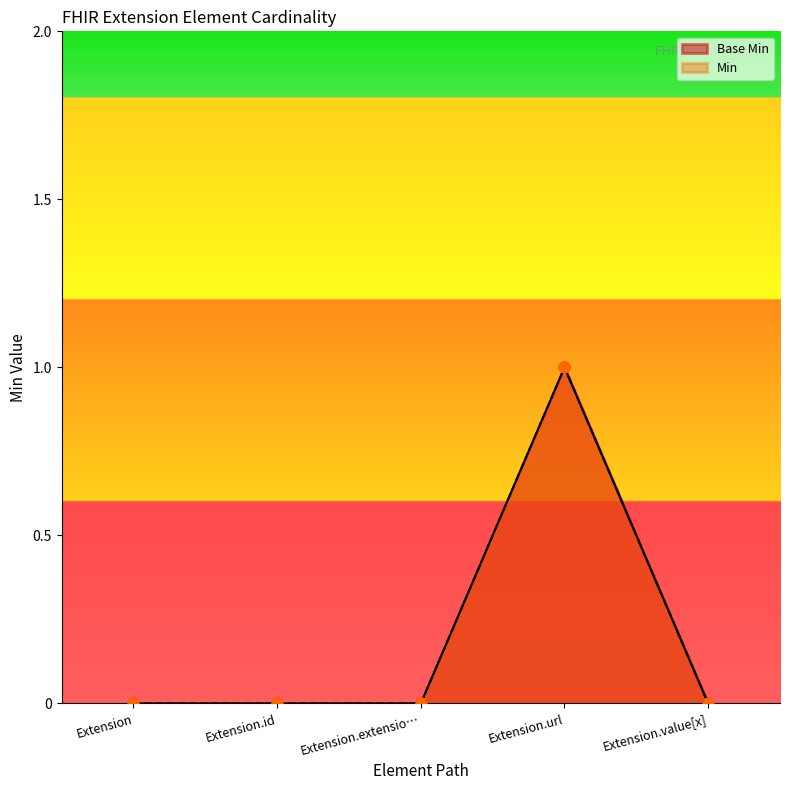

Which series contains the highest Y value?

Base Min